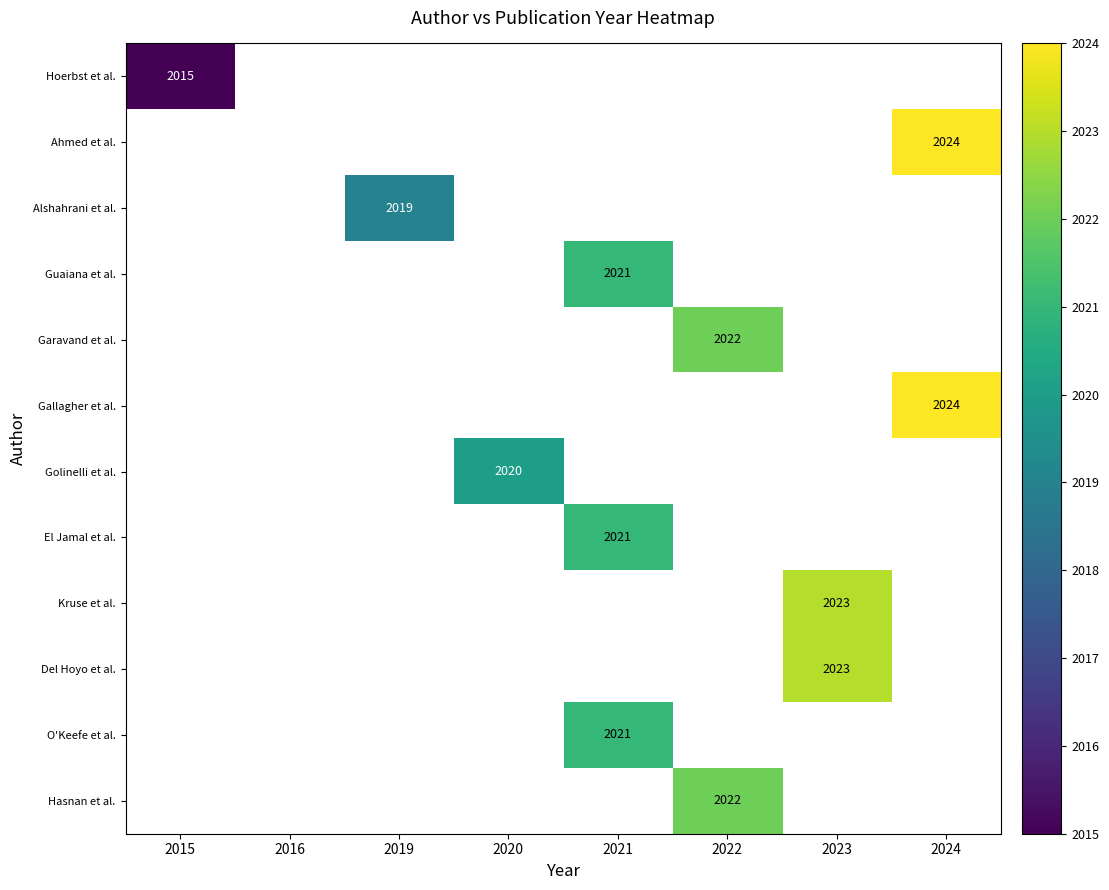

At how many categories does at least one series exceed 1550?

7